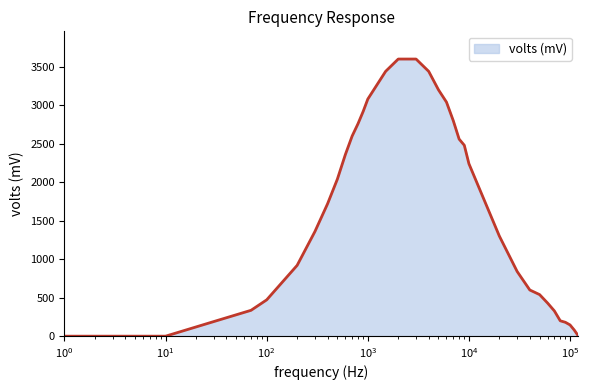

What is the maximum value shown in the chart?

3600